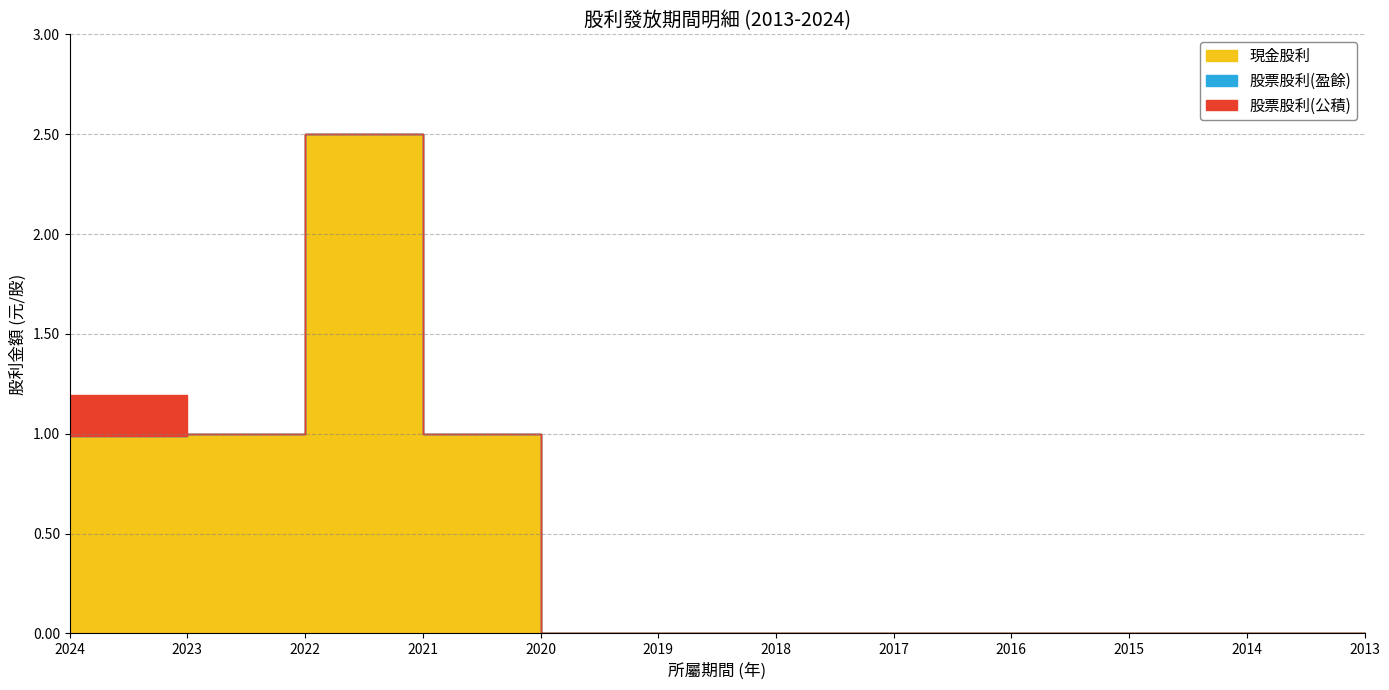

Reading right to left, list all the values displayed in this chart.

現金股利: 2013=0.0	2014=0.0	2015=0.0	2016=0.0	2017=0.0	2018=0.0	2019=0.0	2020=0.0	2021=1.0	2022=2.5	2023=1.0	2024=1.0
股票股利(盈餘): 2013=0.0	2014=0.0	2015=0.0	2016=0.0	2017=0.0	2018=0.0	2019=0.0	2020=0.0	2021=0.0	2022=0.0	2023=0.0	2024=0.0
股票股利(公積): 2013=0.0	2014=0.0	2015=0.0	2016=0.0	2017=0.0	2018=0.0	2019=0.0	2020=0.0	2021=0.0	2022=0.0	2023=0.0	2024=0.2